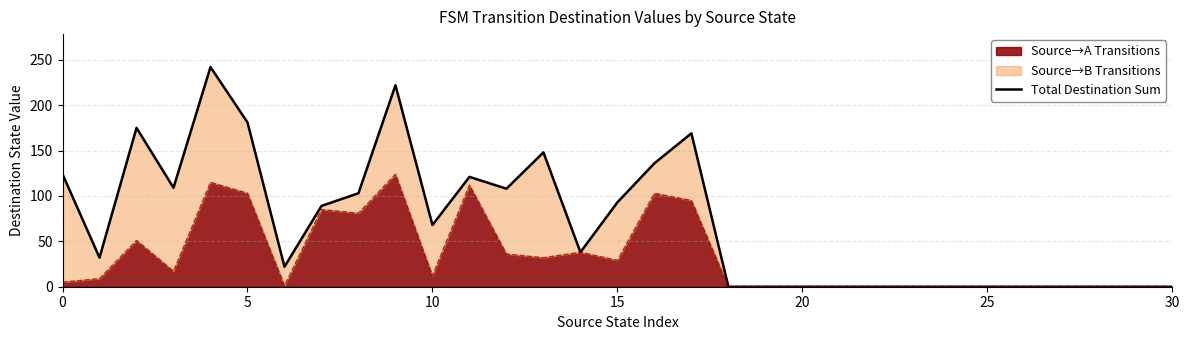

Which label corresponds to the smallest value in the chart?

18